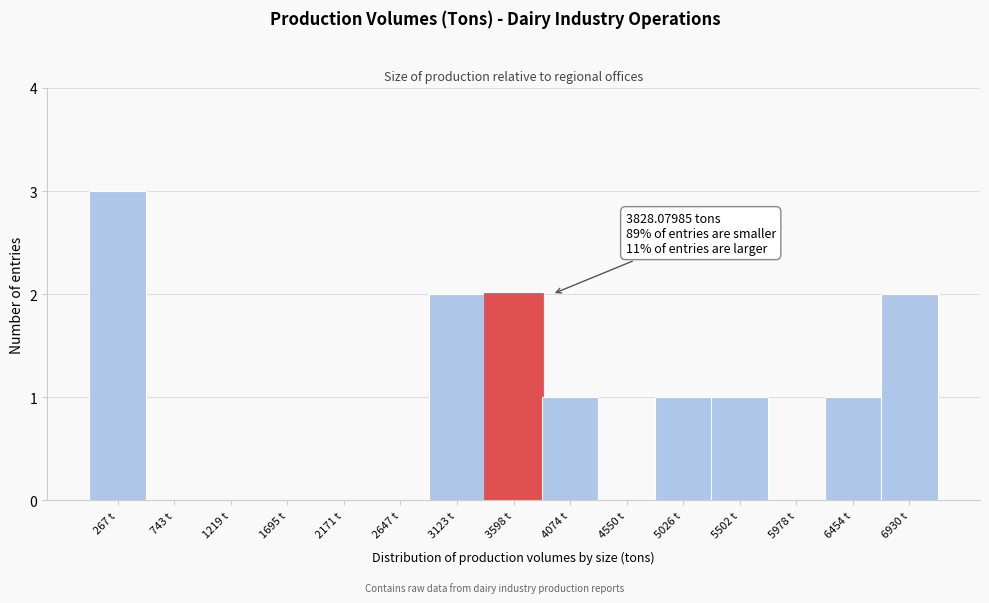

Which range on the x-axis has the tallest bar?

50 to 500